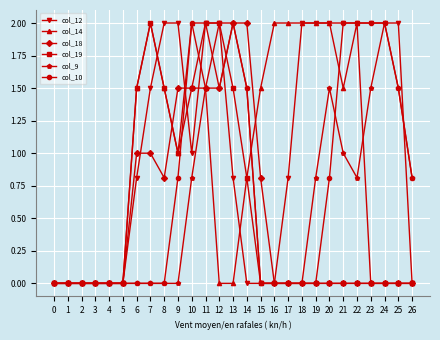

Reading right to left, what are all the values shown in this chart?

col_12: 26=0.0	25=2.0	24=2.0	23=2.0	22=2.0	21=2.0	20=2.0	19=2.0	18=2.0	17=0.8	16=0.0	15=0.0	14=0.0	13=0.8	12=2.0	11=2.0	10=1.0	9=2.0	8=2.0	7=1.5	6=0.8	5=0.0	4=0.0	3=0.0	2=0.0	1=0.0	0=0.0
col_14: 26=0.0	25=0.0	24=0.0	23=0.0	22=2.0	21=1.5	20=2.0	19=2.0	18=2.0	17=2.0	16=2.0	15=1.5	14=0.8	13=0.0	12=0.0	11=1.5	10=2.0	9=1.0	8=1.5	7=2.0	6=1.5	5=0.0	4=0.0	3=0.0	2=0.0	1=0.0	0=0.0
col_18: 26=0.0	25=0.0	24=0.0	23=0.0	22=0.0	21=0.0	20=0.0	19=0.0	18=0.0	17=0.0	16=0.0	15=0.8	14=2.0	13=2.0	12=1.5	11=1.5	10=1.5	9=1.5	8=0.8	7=1.0	6=1.0	5=0.0	4=0.0	3=0.0	2=0.0	1=0.0	0=0.0
col_19: 26=0.0	25=0.0	24=0.0	23=0.0	22=0.0	21=0.0	20=0.0	19=0.0	18=0.0	17=0.0	16=0.0	15=0.0	14=0.8	13=1.5	12=2.0	11=2.0	10=1.5	9=1.0	8=1.5	7=2.0	6=1.5	5=0.0	4=0.0	3=0.0	2=0.0	1=0.0	0=0.0
col_9: 26=0.8	25=1.5	24=2.0	23=1.5	22=0.8	21=1.0	20=1.5	19=0.8	18=0.0	17=0.0	16=0.0	15=0.0	14=1.5	13=2.0	12=2.0	11=1.5	10=0.8	9=0.0	8=0.0	7=0.0	6=0.0	5=0.0	4=0.0	3=0.0	2=0.0	1=0.0	0=0.0
col_10: 26=0.8	25=1.5	24=2.0	23=2.0	22=2.0	21=2.0	20=0.8	19=0.0	18=0.0	17=0.0	16=0.0	15=0.0	14=1.5	13=2.0	12=1.5	11=2.0	10=2.0	9=0.8	8=0.0	7=0.0	6=0.0	5=0.0	4=0.0	3=0.0	2=0.0	1=0.0	0=0.0